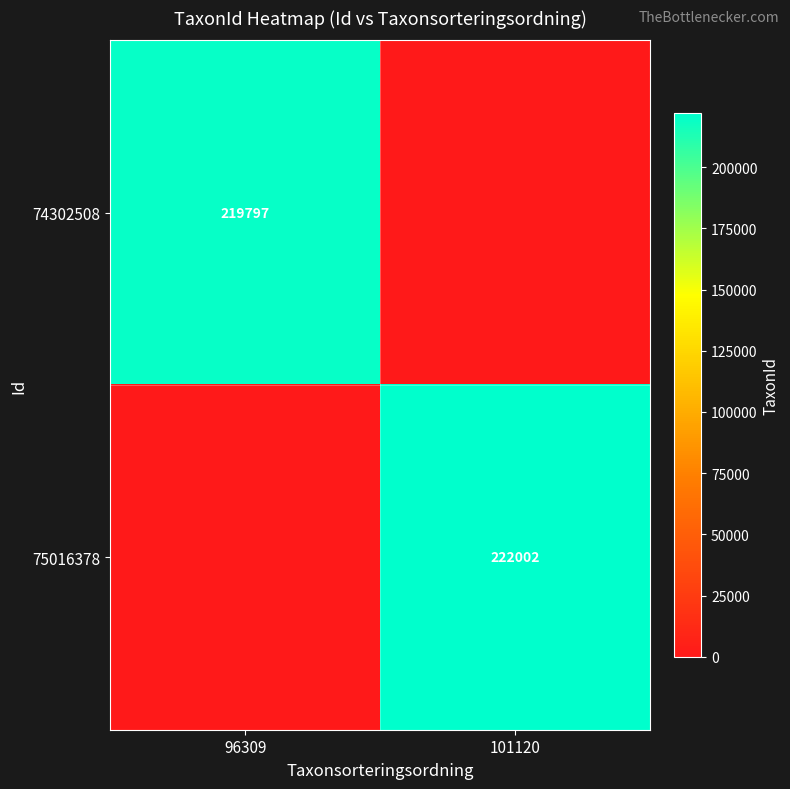

The value of 75016378 at 101120 is 373210. True or false?

False